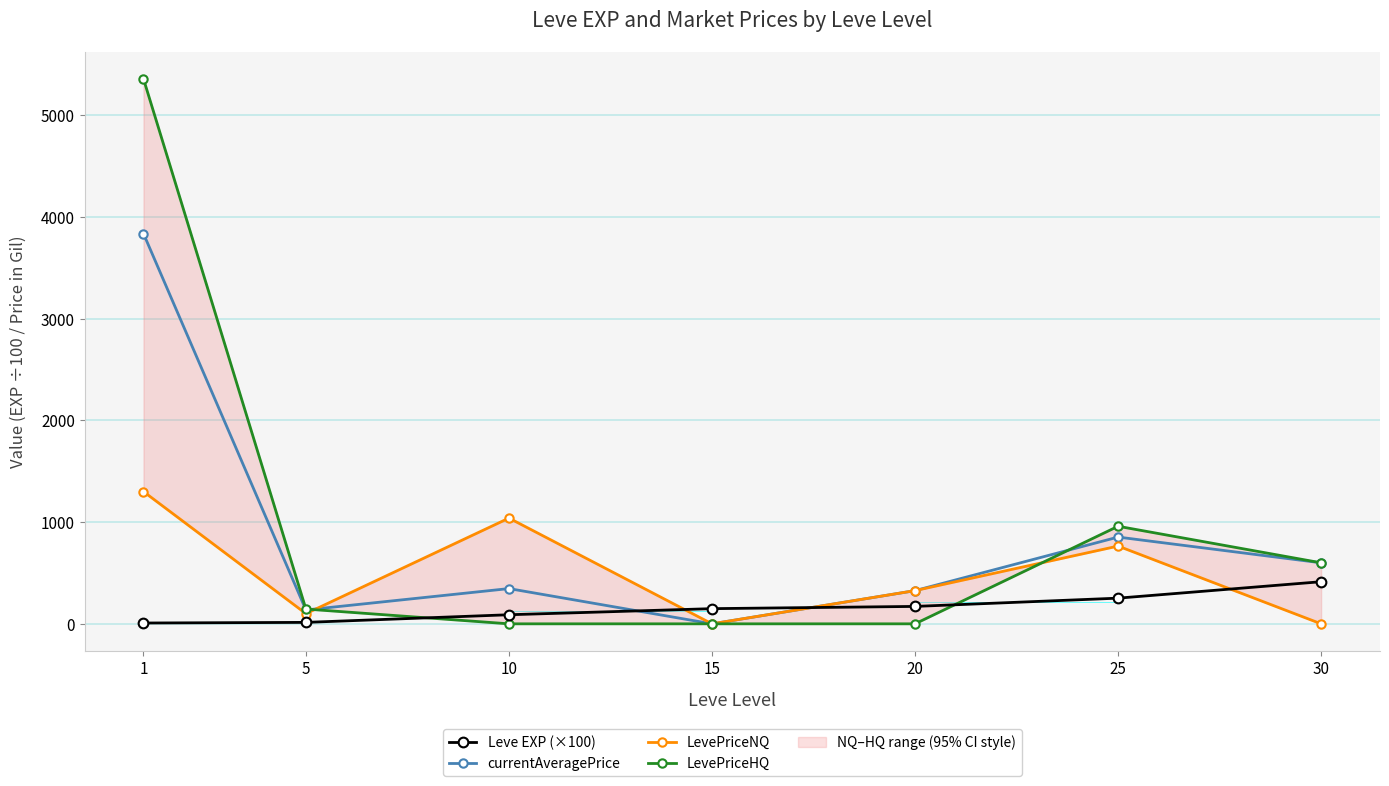

At which label is Leve EXP (×100) closest to 211?

20